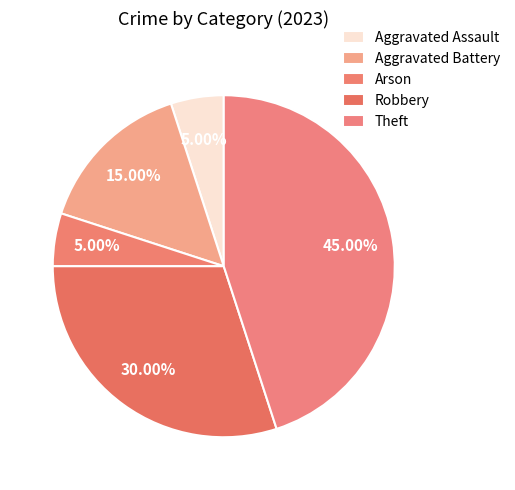

What percentage is the Arson slice, to the nearest percent?

5%